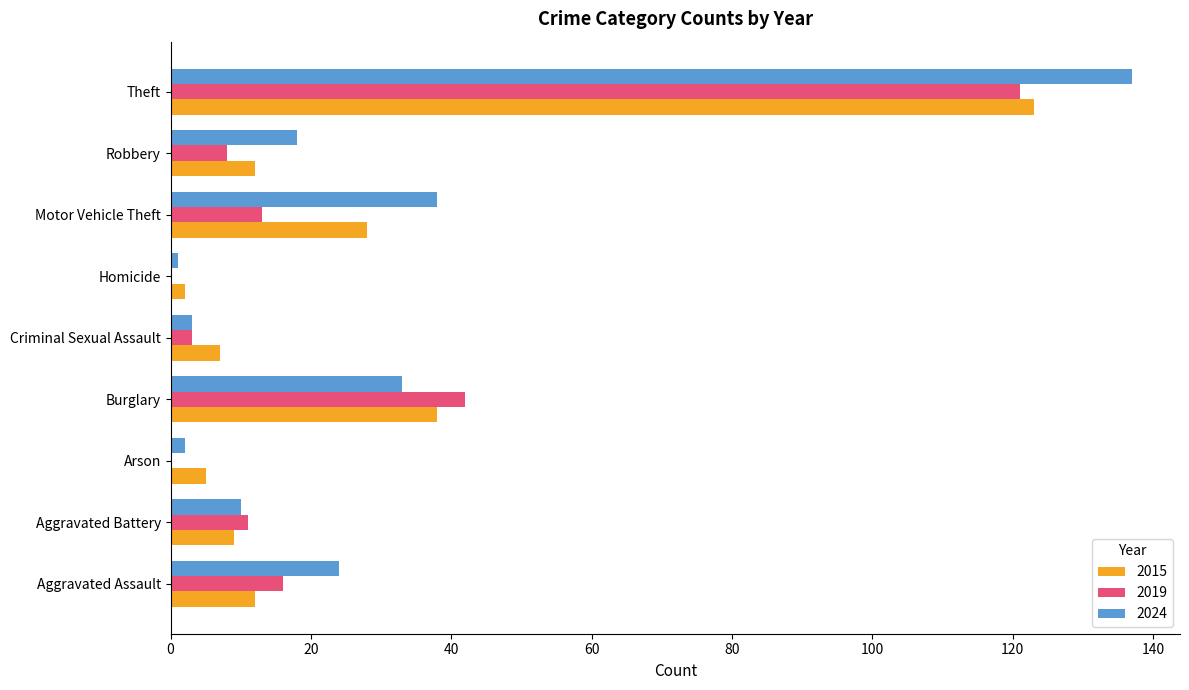

Read the 2019 value at Robbery.

8